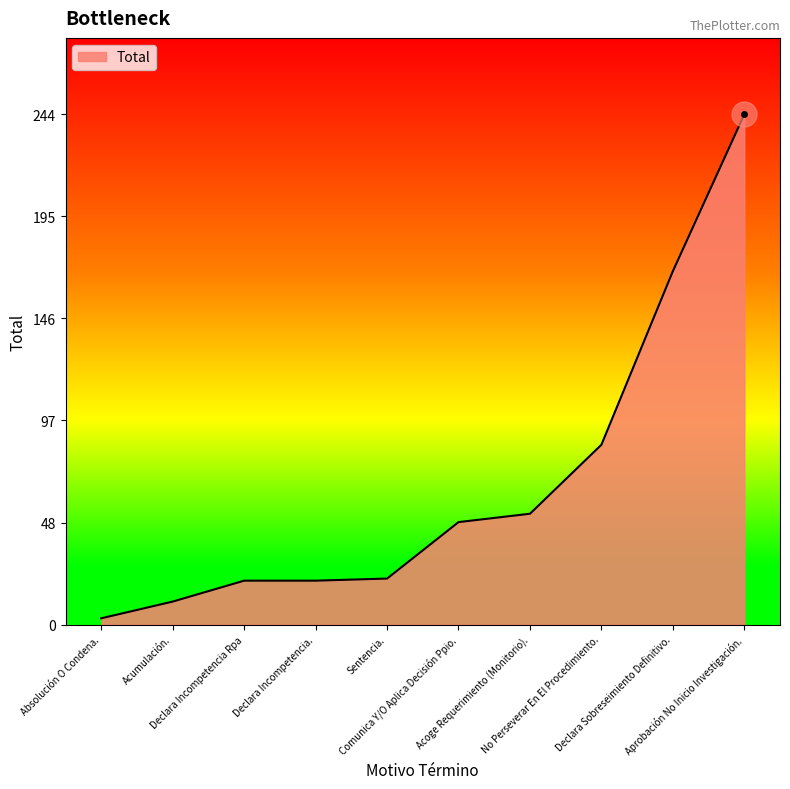

What is the difference between the maximum and minimum values?

241